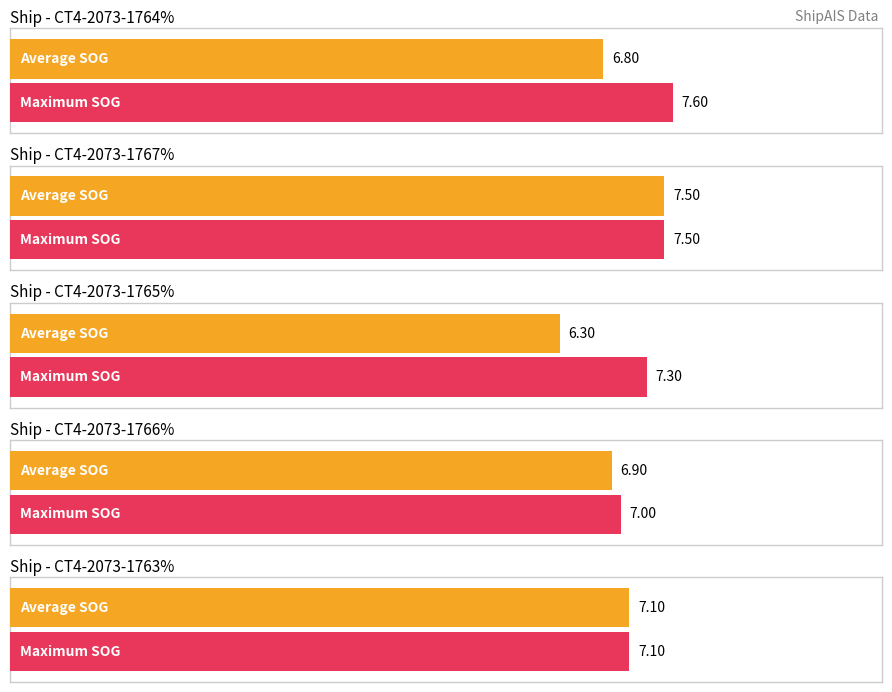

How many bars are there in each group?

2